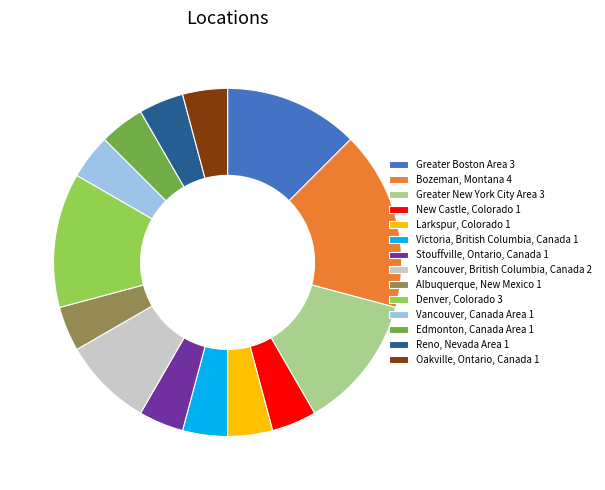

The Vancouver, Canada Area slice represents 4% of the pie. True or false?

True